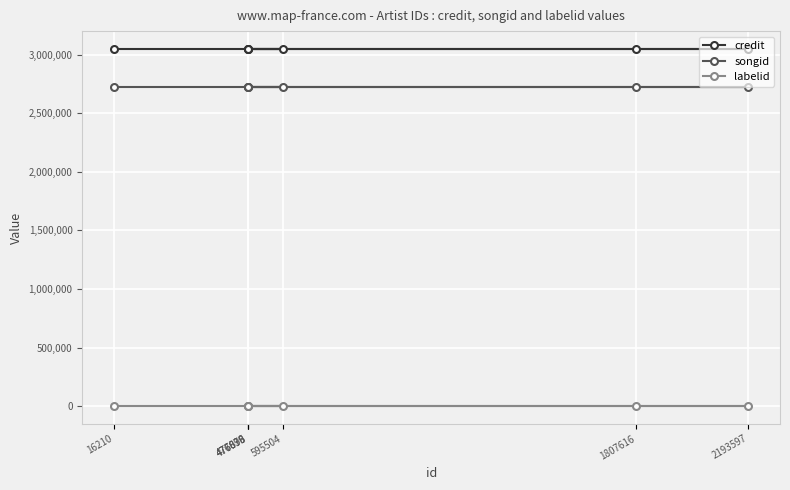

At which category is the sum across all series the highest?

16210